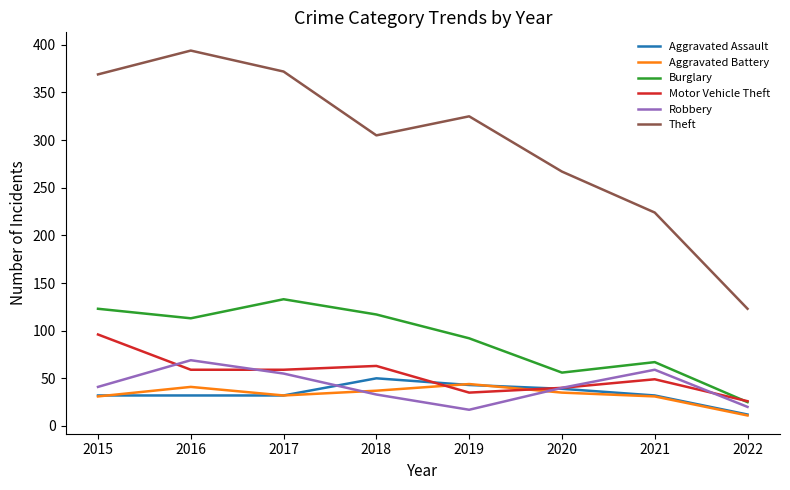

Does the chart display data point markers on the line(s)?

No